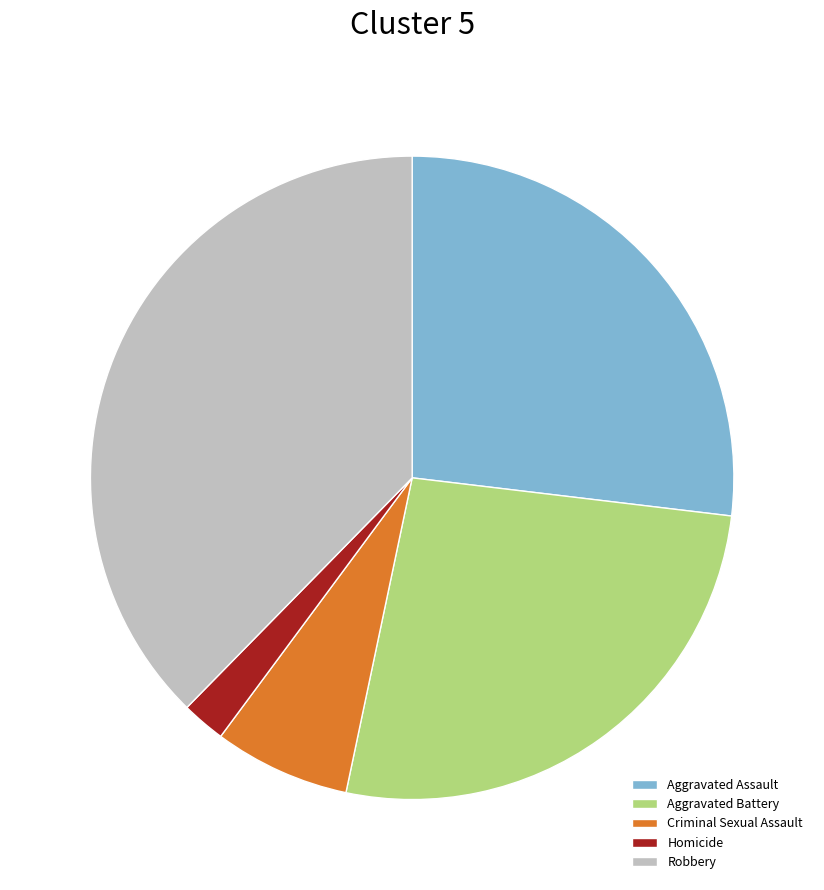

Which slice is the smallest?

Homicide